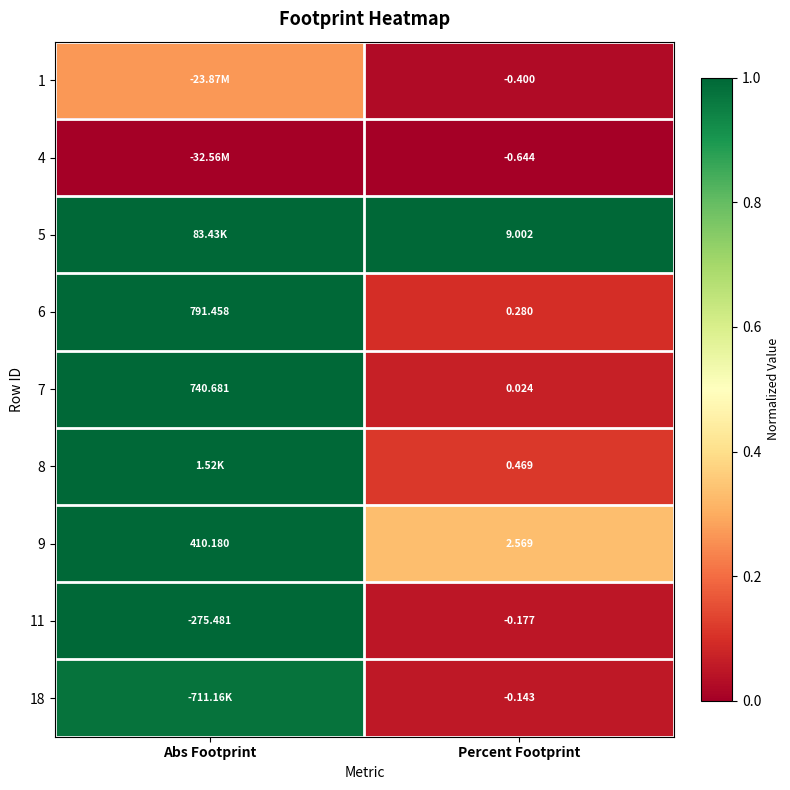

The 1 series shows 0.0 at Percent Footprint. True or false?

False